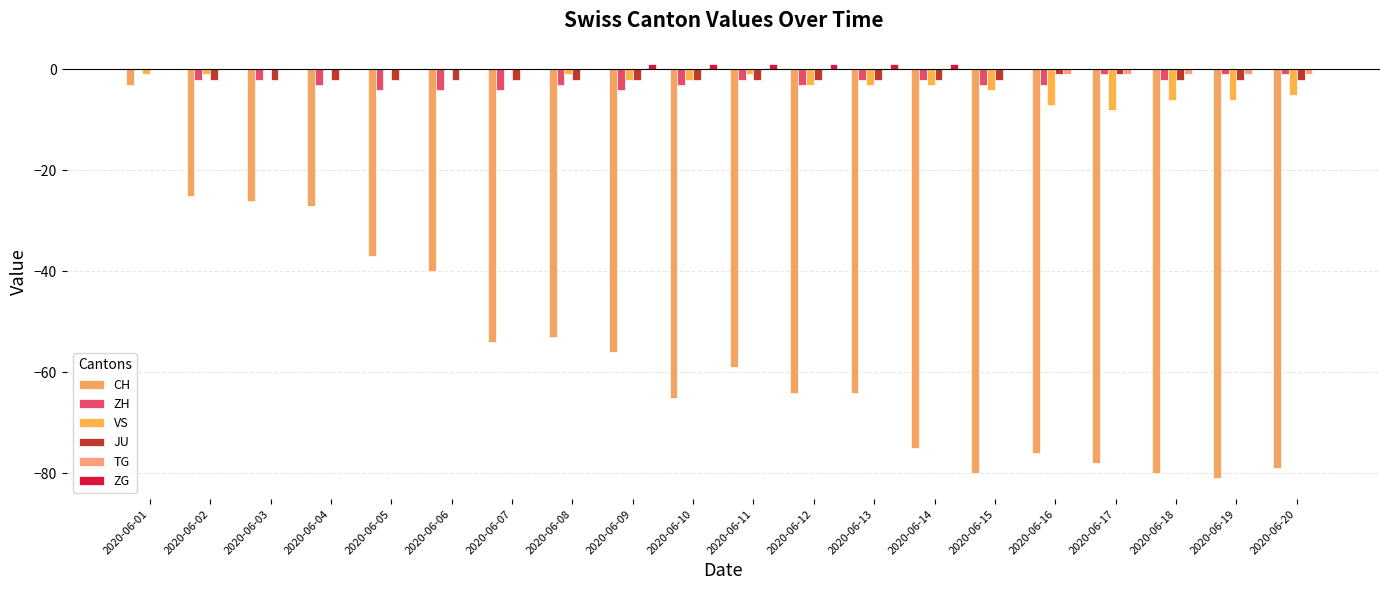

The CH series shows -13 at 2020-06-07. True or false?

False